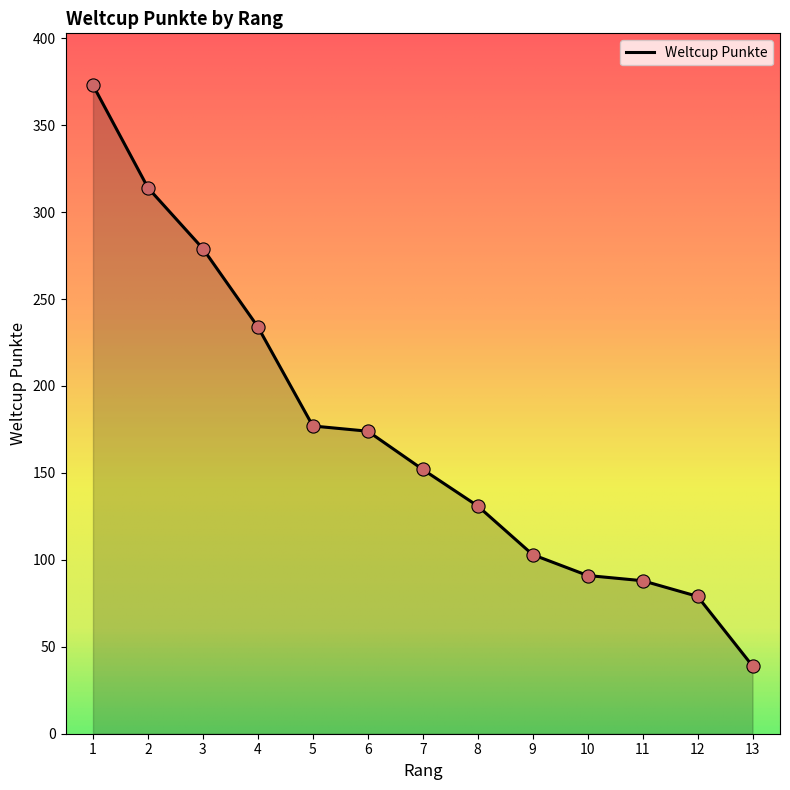

Between 3 and 2, which is larger?

2